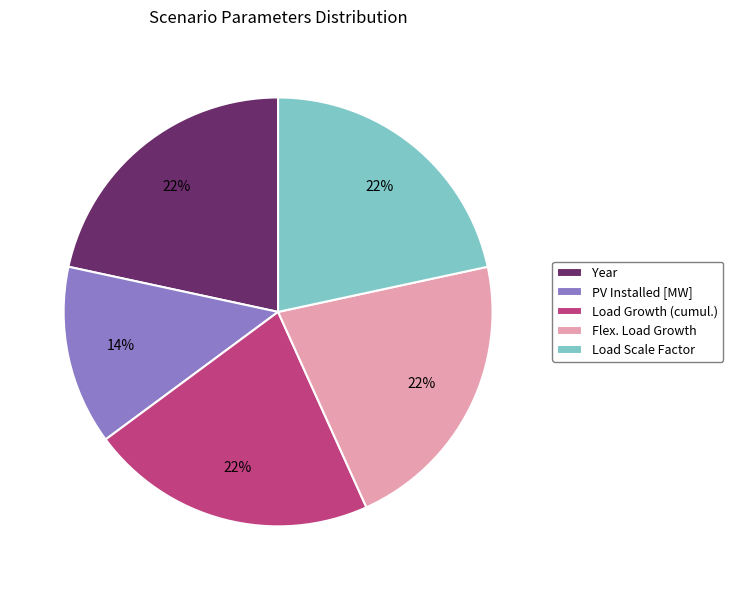

Count the number of slices in the pie.

5